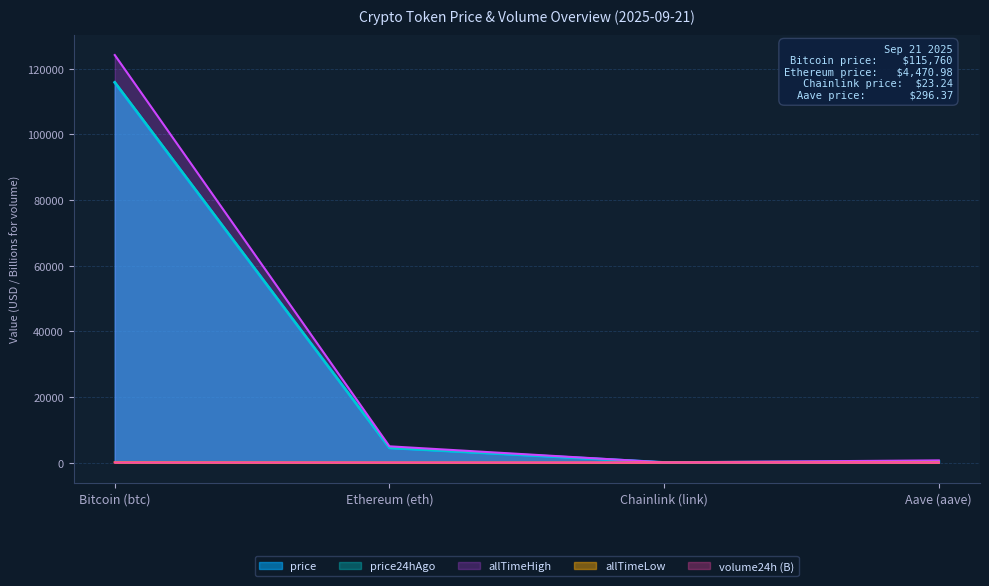

True or false: allTimeHigh and price24hAgo intersect in this chart.

False